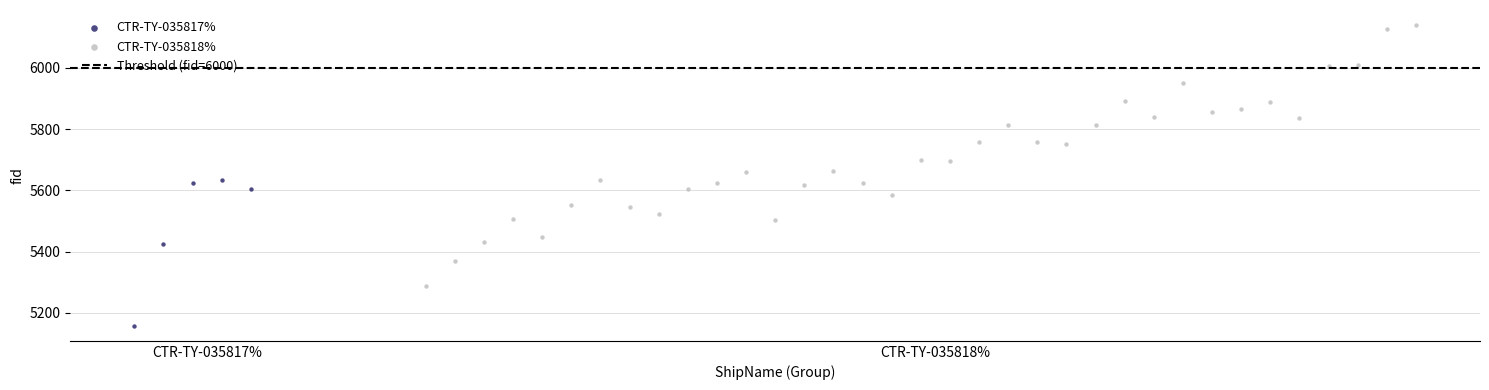

Which series reaches the minimum Y coordinate?

CTR-TY-035817%